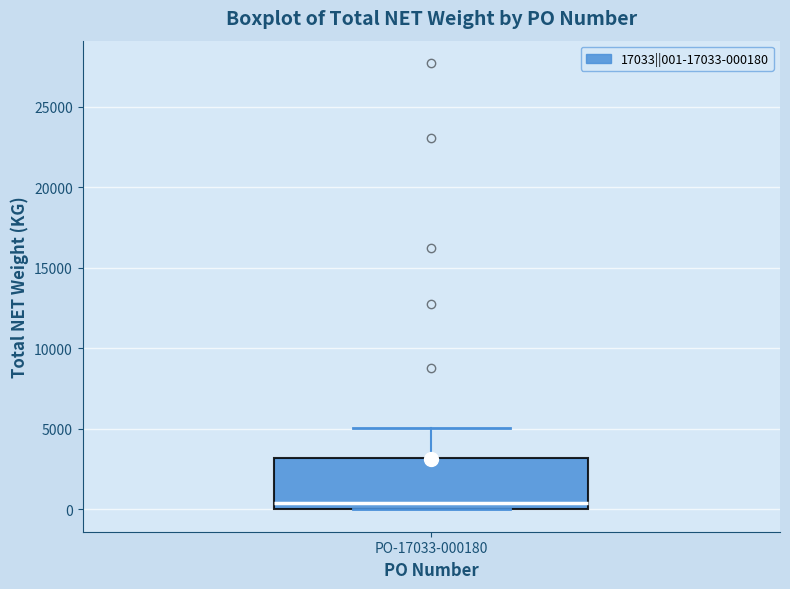

Transcribe this box plot: give where the median line is, the range the box spans, and where the two whiskers end, as read against the y-axis. The values are not printed on the chart, so give them approximately, as read against the axis.

median 500, box 0 to 3000, whiskers 0 to 5000